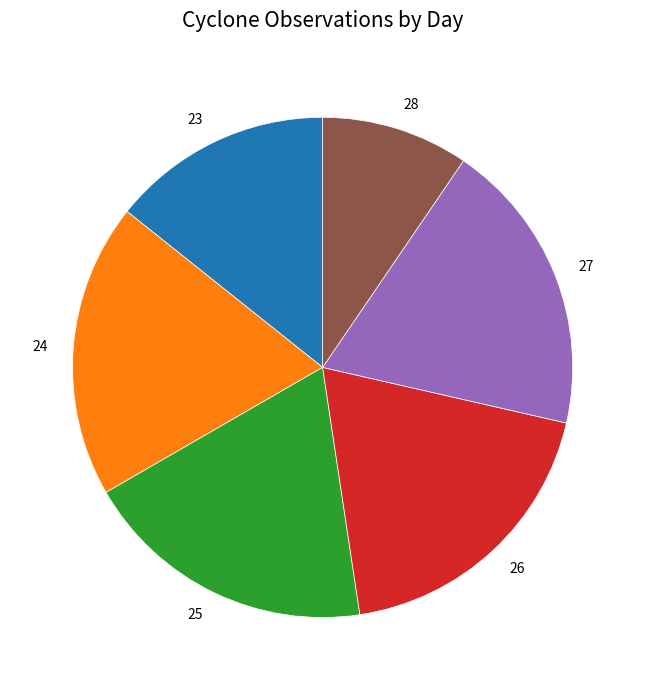

Is it true that 27 is 19% of the pie?

True